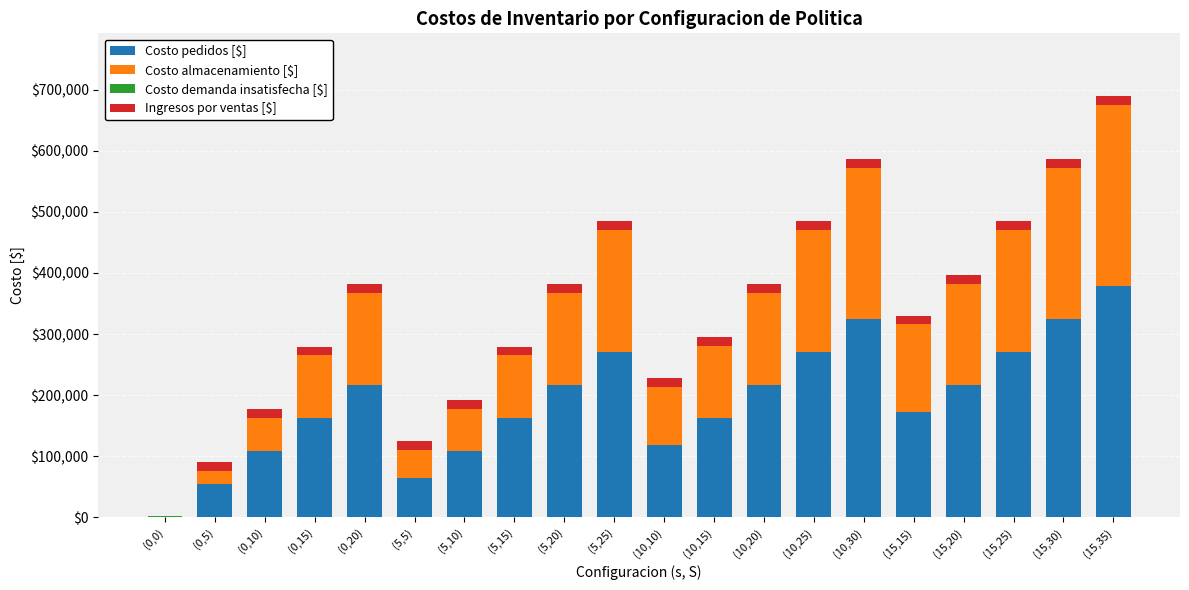

The value of Costo pedidos [$] at (5,10) is 180772. True or false?

False